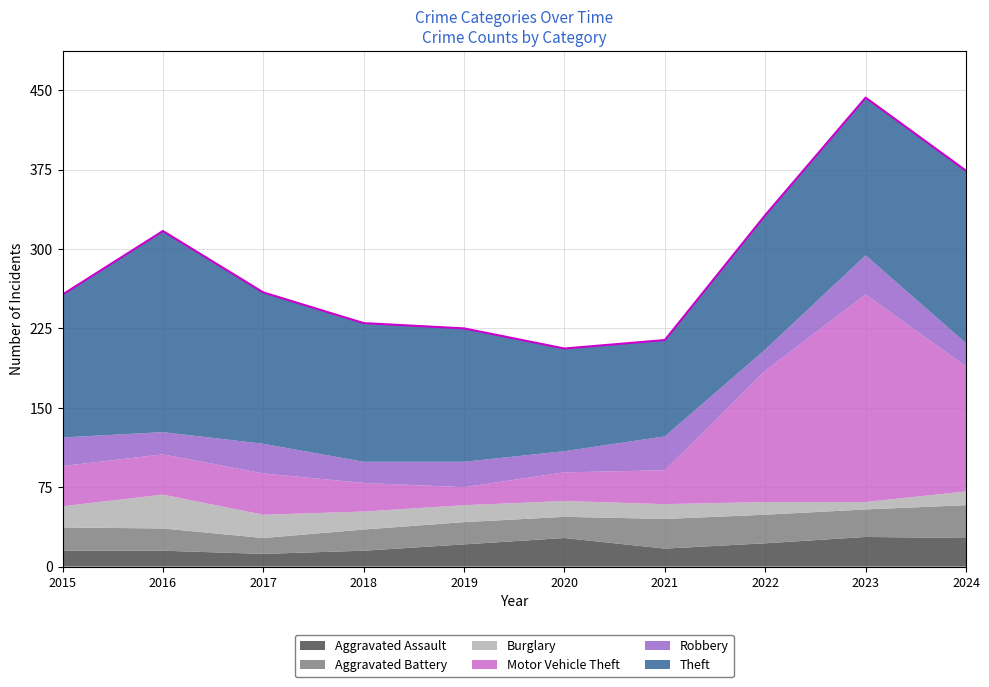

List the series in order of their peak value, highest first.

Motor Vehicle Theft, Theft, Robbery, Burglary, Aggravated Battery, Aggravated Assault